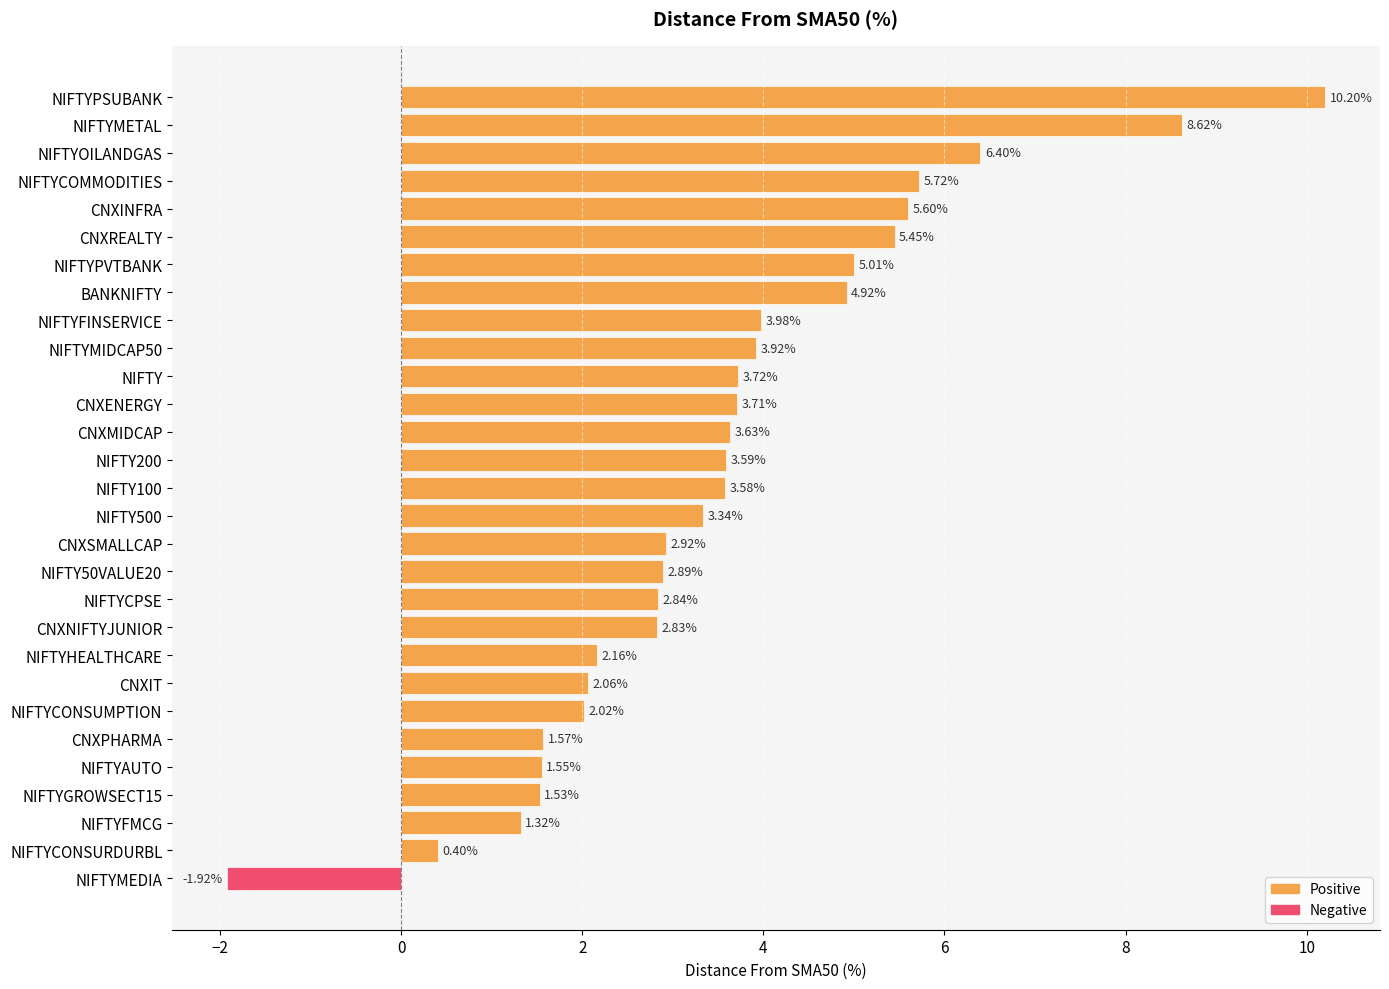

What is the change in value from NIFTYOILANDGAS to NIFTYFINSERVICE?

-2.4